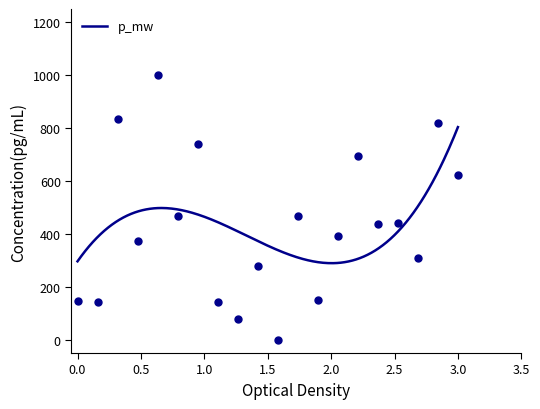

What is the minimum value for p_mw?

289.5